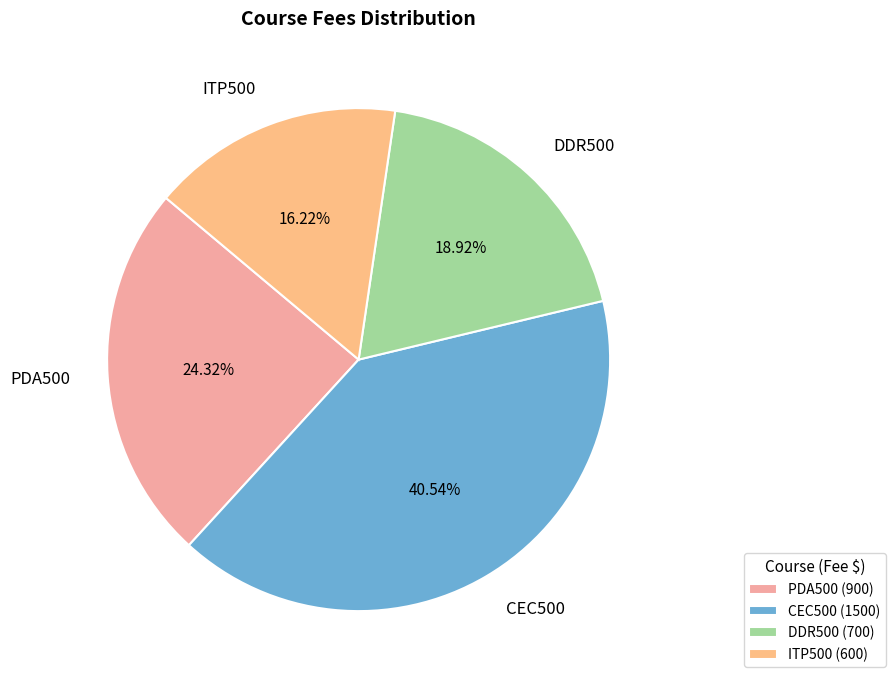

What percentage do PDA500 and ITP500 together represent?

40.5%